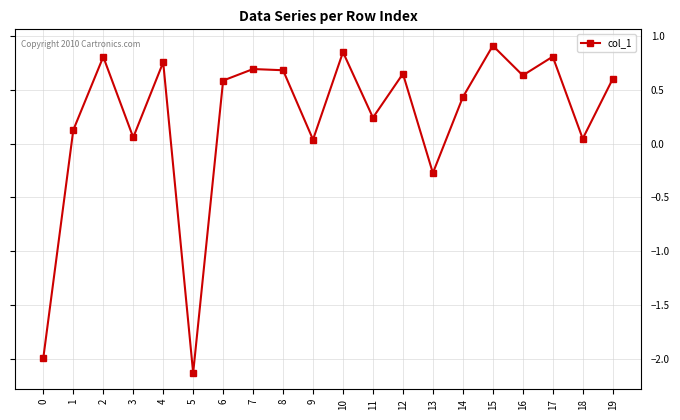

What is the change in value from 4 to 19?

-0.2